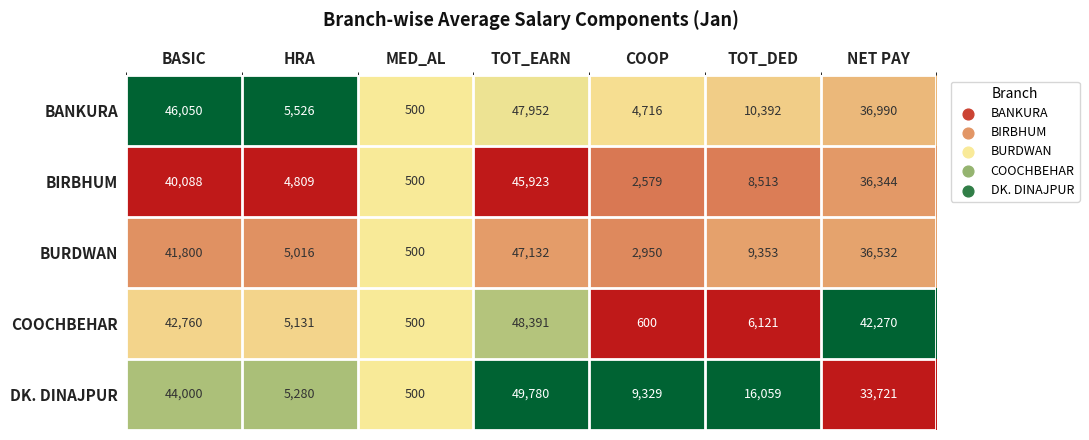

Where is BIRBHUM nearest to the value 23211?

NET PAY